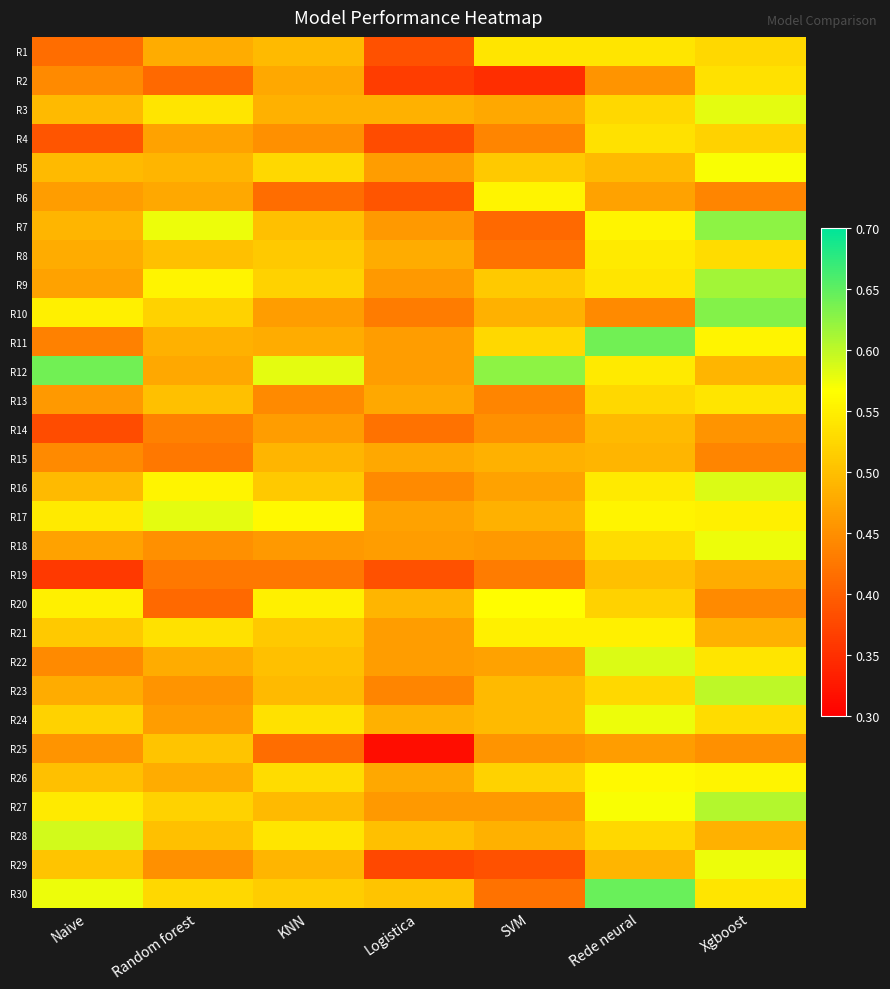

What is the maximum value shown in the chart?

0.6